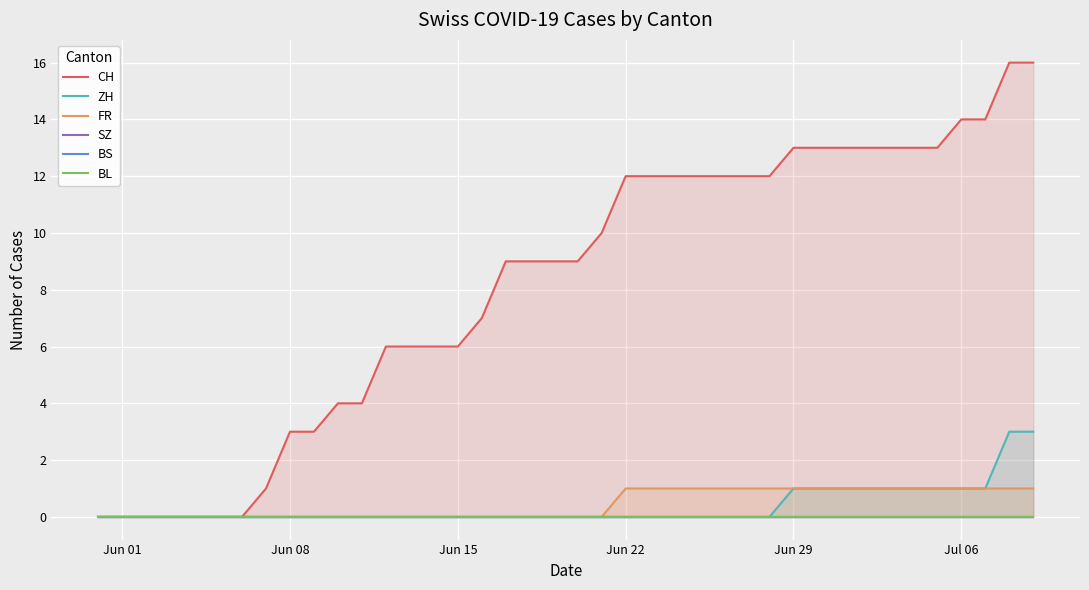

What is the difference between the maximum and minimum values in the CH series?

16